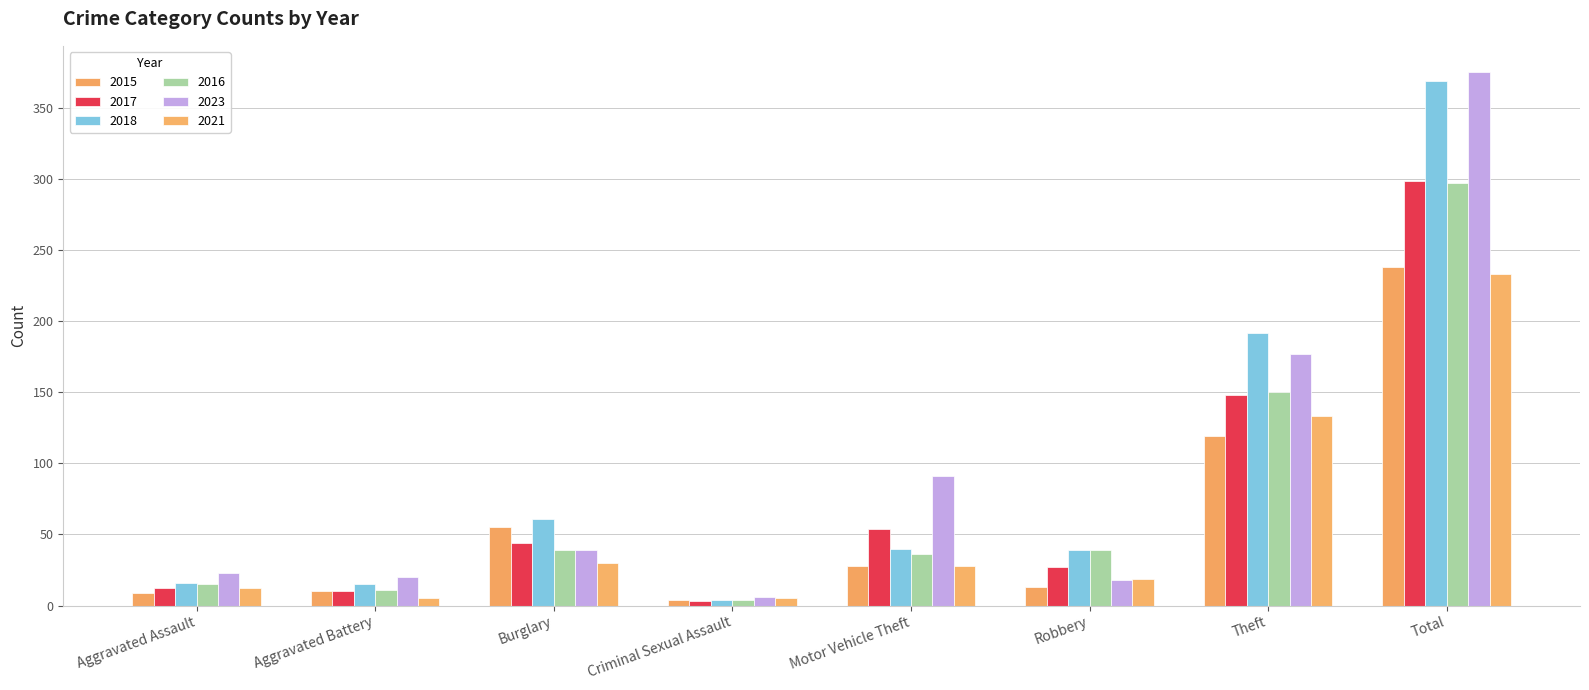

At how many categories does at least one series exceed 83?

3